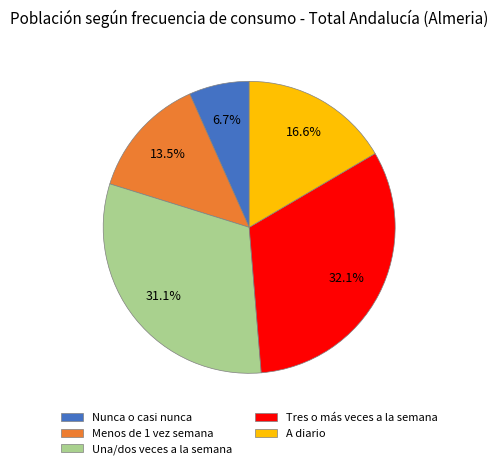

Which category has the biggest portion of the pie?

Tres o más veces a la semana